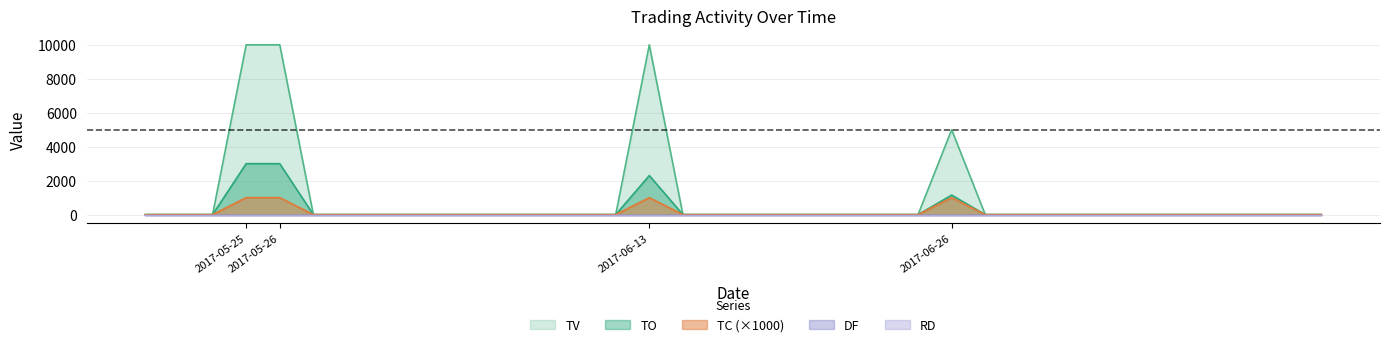

True or false: TO has a value of -1307 at 2017-05-22.

False